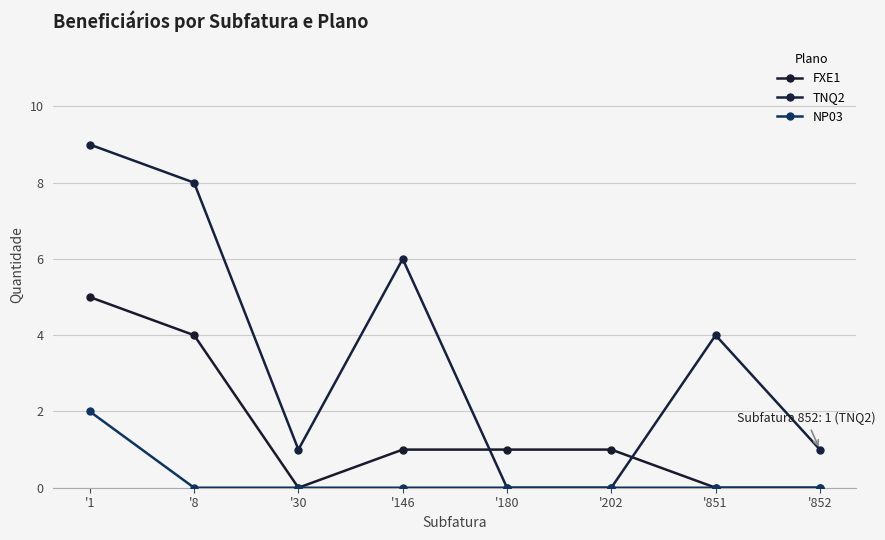

Reading right to left, transcribe all the data shown in this chart.

FXE1: 0	0	1	1	1	0	4	5
TNQ2: 1	4	0	0	6	1	8	9
NP03: 0	0	0	0	0	0	0	2